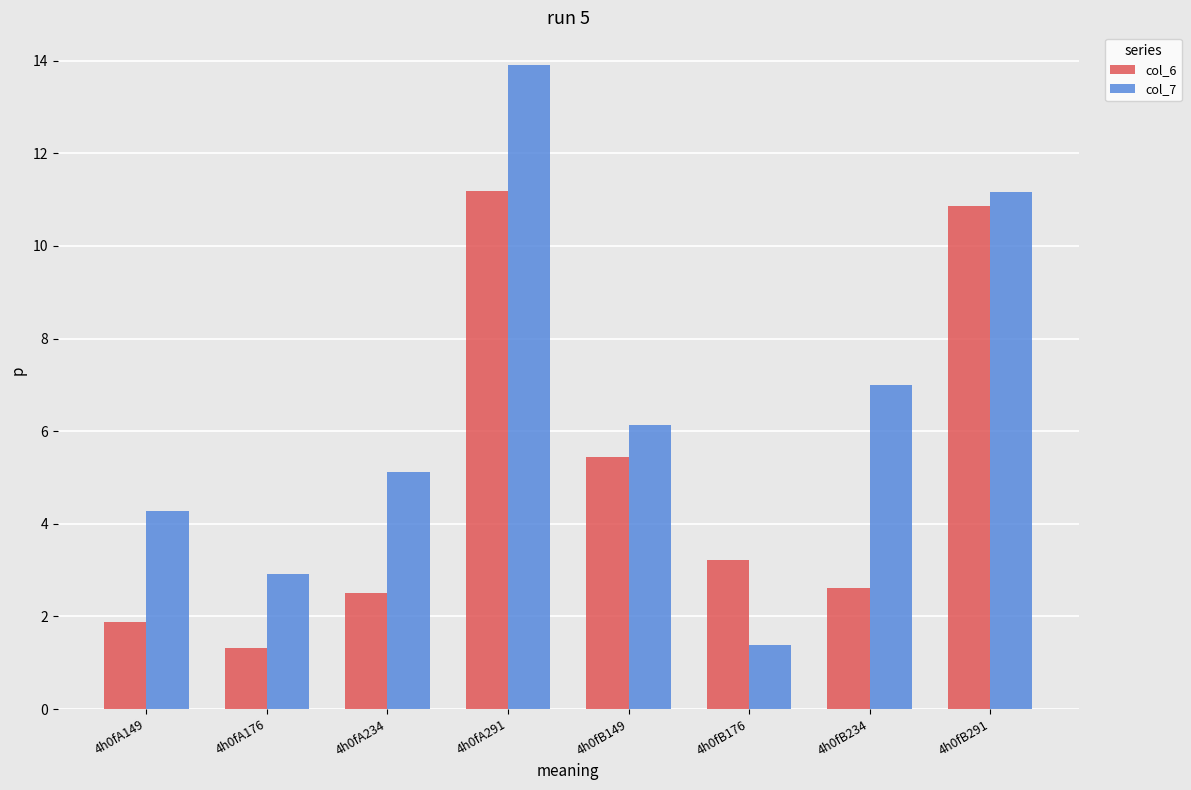

At which category does the chart reach its peak across all series?

4h0fA291